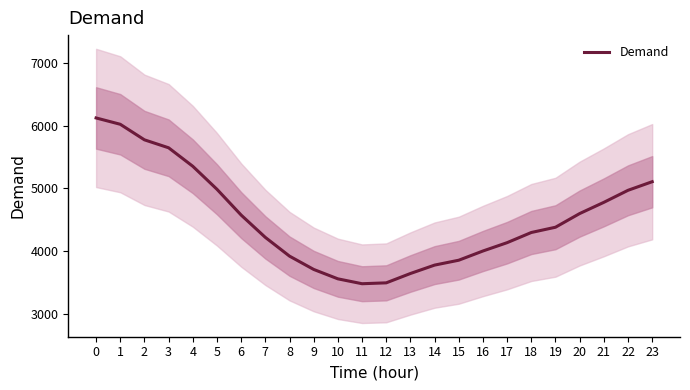

What is the greatest value displayed?

6125